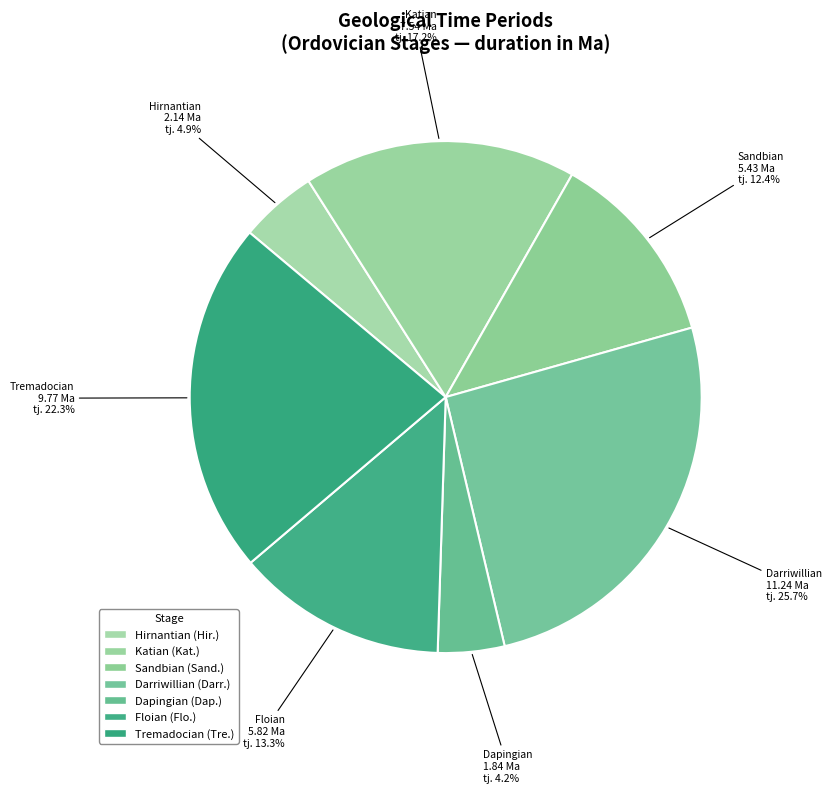

Is it true that Floian is 13% of the pie?

True